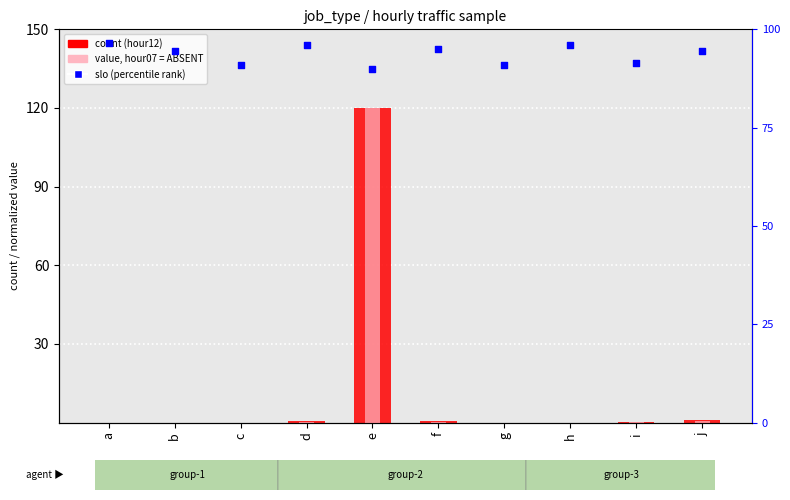

Which series has the largest total across all categories?

slo (percentile rank)